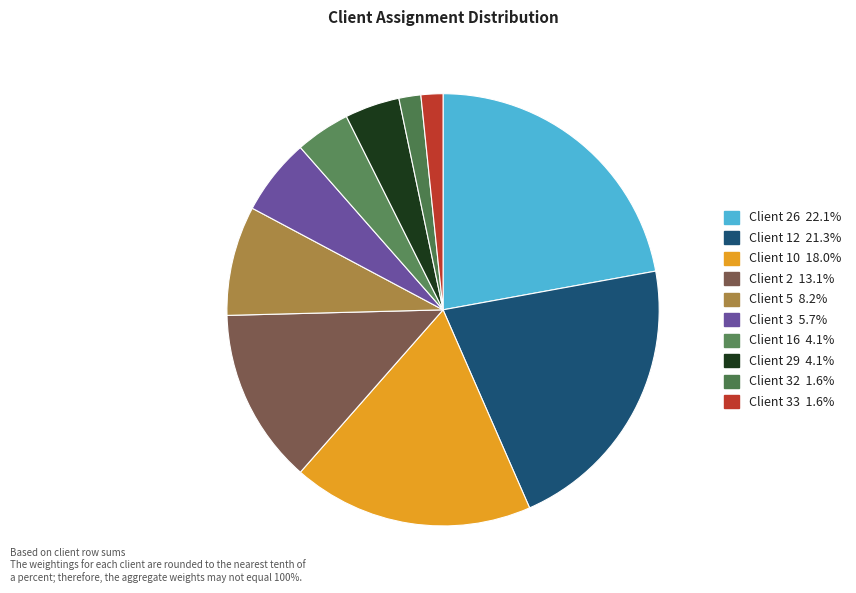

To the nearest percent, what is the average slice percentage?

10%